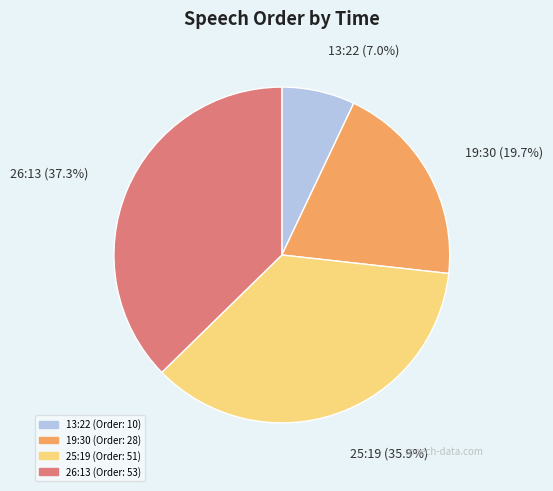

To the nearest percent, what is the difference between the largest and smallest slice percentages?

30%